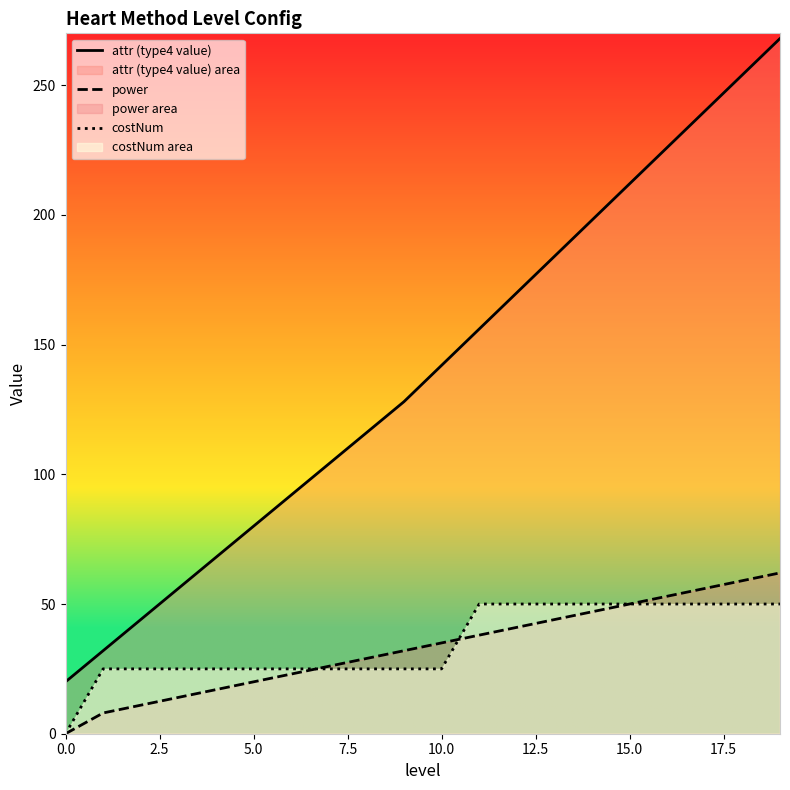

Reading left to right, transcribe all the data shown in this chart.

attr (type4 value): 20	32	44	56	68	80	92	104	116	128	142	156	170	184	198	212	226	240	254	268
power: 0	8	11	14	17	20	23	26	29	32	35	38	41	44	47	50	53	56	59	62
costNum: 0	25	25	25	25	25	25	25	25	25	25	50	50	50	50	50	50	50	50	50